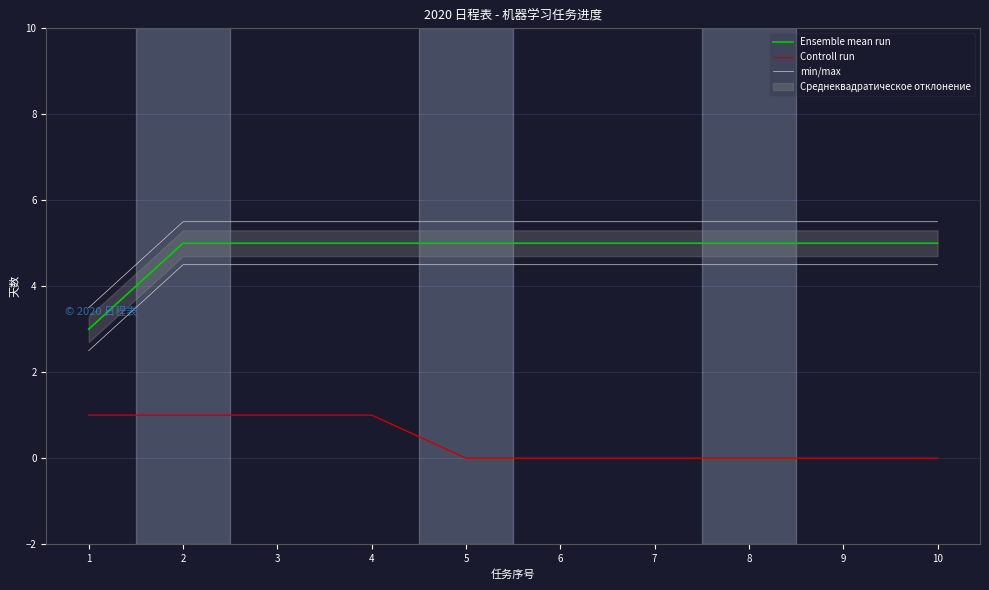

Does the chart have visible grid lines?

Yes